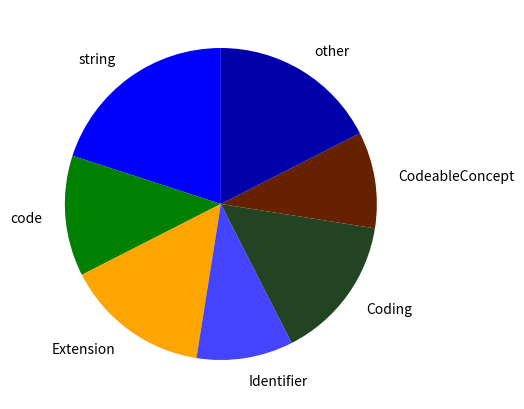

Does any single category account for the majority?

No